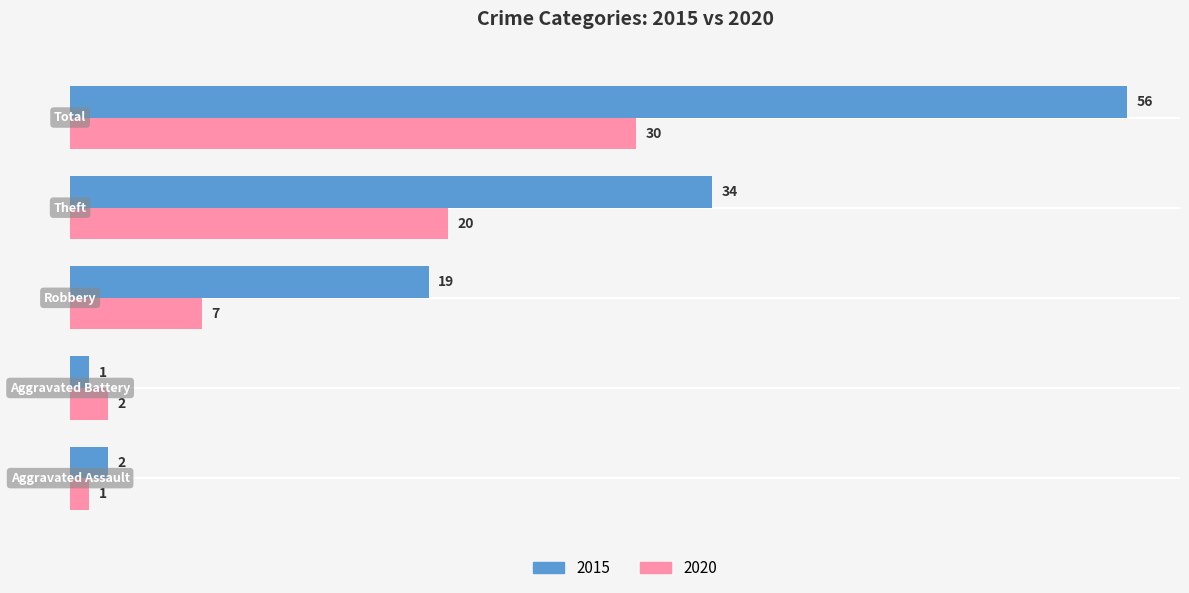

At how many categories does at least one series exceed 17?

3